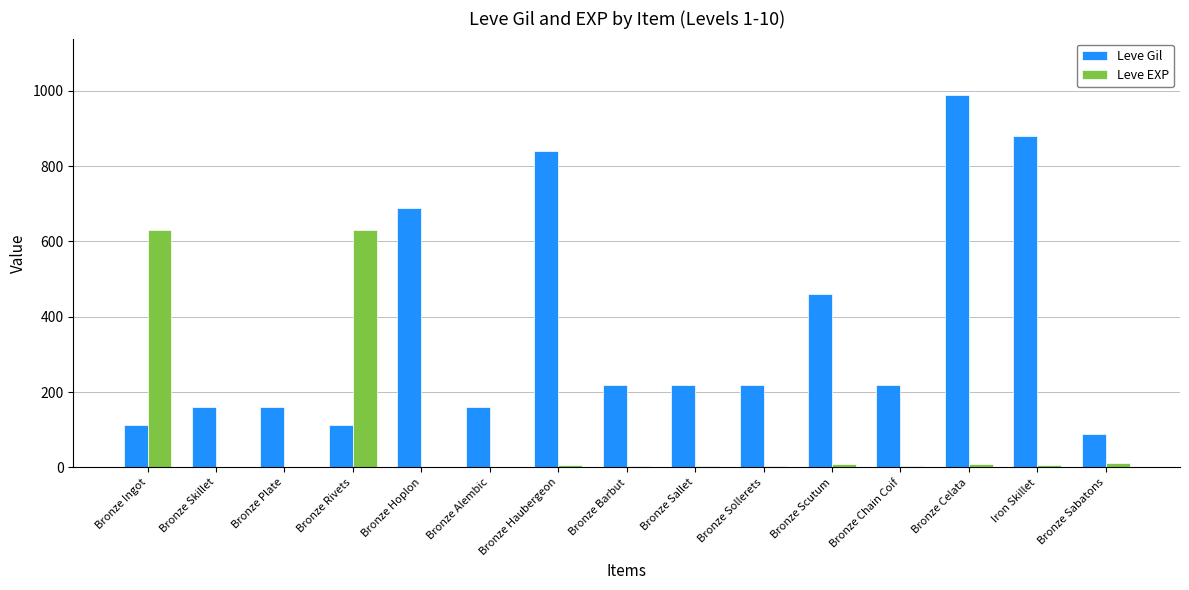

The value of Leve Gil at Bronze Sallet is 315. True or false?

False